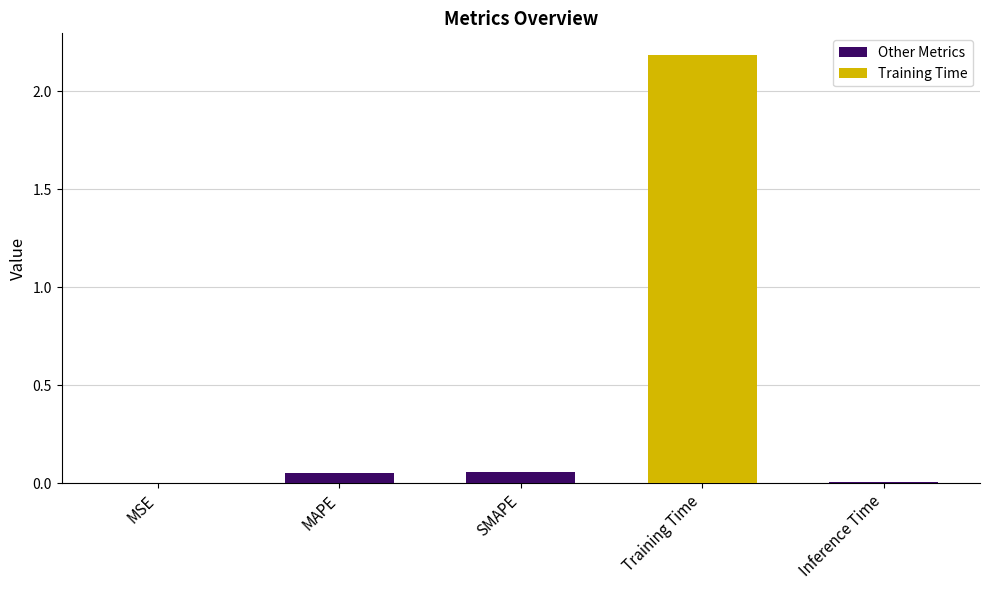

What is the greatest value displayed?

2.2